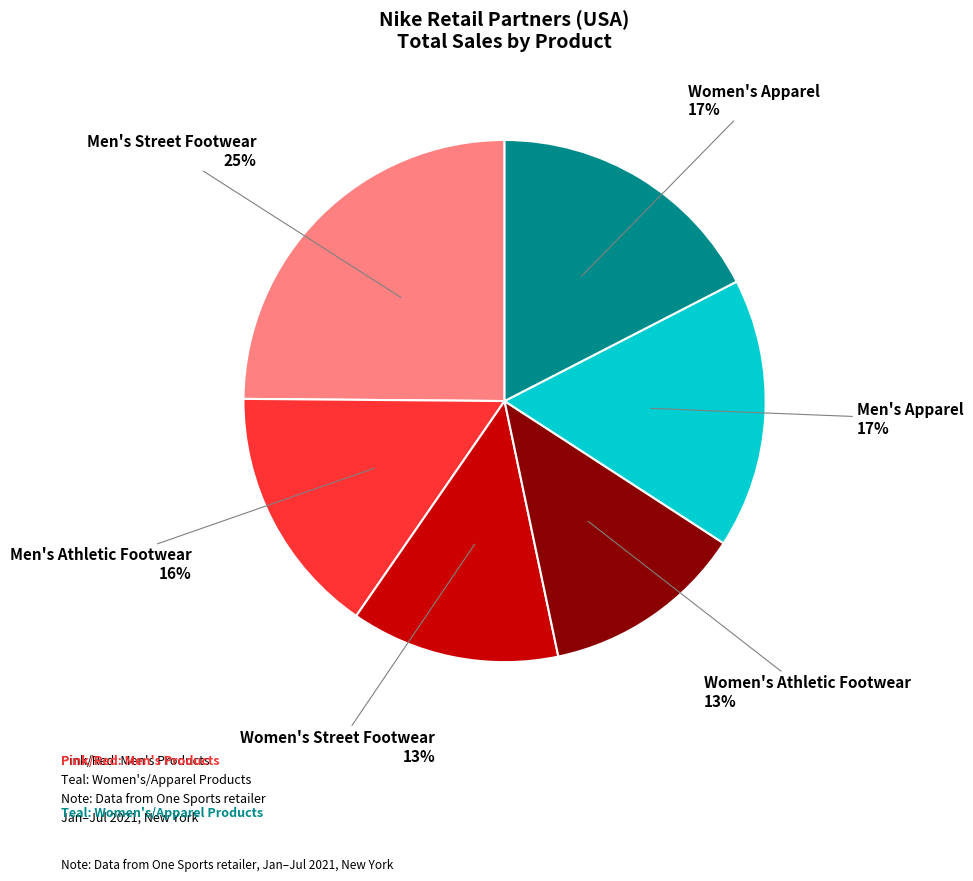

Which slice is the largest?

Men's Street Footwear